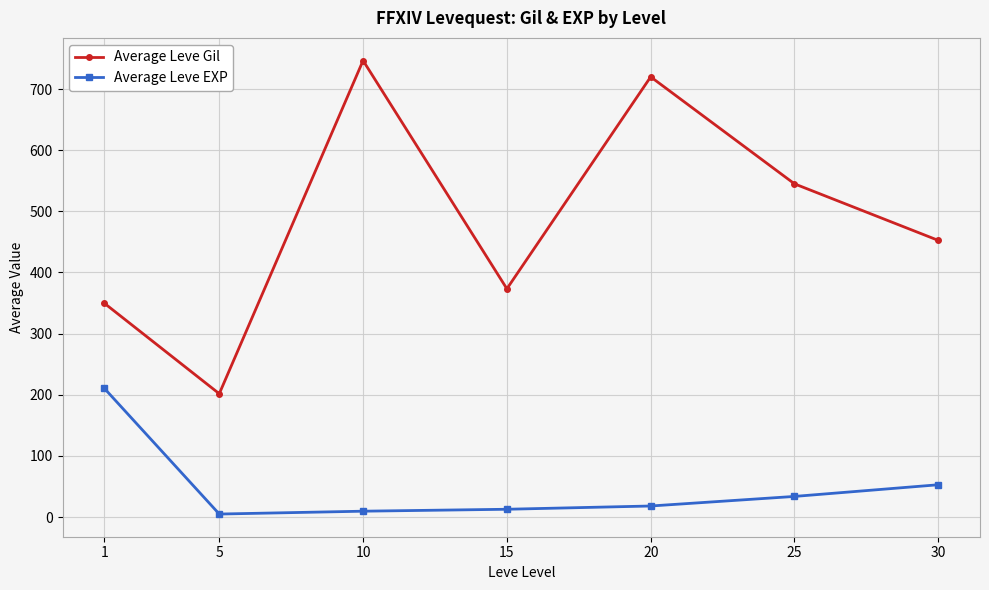

Is the value of Average Leve EXP at 15 greater than the value of Average Leve Gil at 20?

No